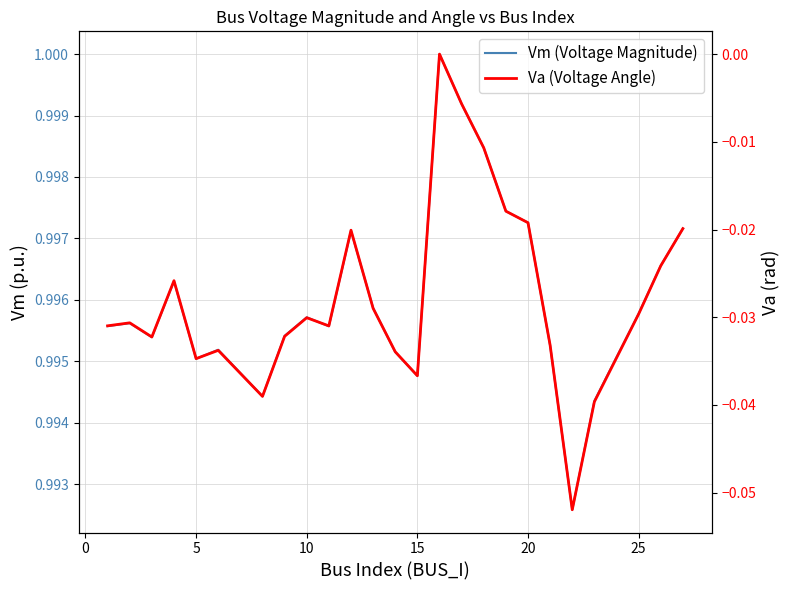

Reading left to right, what are all the values shown in this chart?

Vm (Voltage Magnitude): 1.0	1.0	1.0	1.0	1.0	1.0	1.0	1.0	1.0	1.0	1.0	1.0	1.0	1.0	1.0	1.0	1.0	1.0	1.0	1.0	1.0	1.0	1.0	1.0	1.0
Va (Voltage Angle): -0.0	-0.0	-0.0	-0.0	-0.0	-0.0	-0.0	-0.0	-0.0	-0.0	-0.0	-0.0	-0.0	-0.0	0.0	-0.0	-0.0	-0.0	-0.0	-0.0	-0.1	-0.0	-0.0	-0.0	-0.0